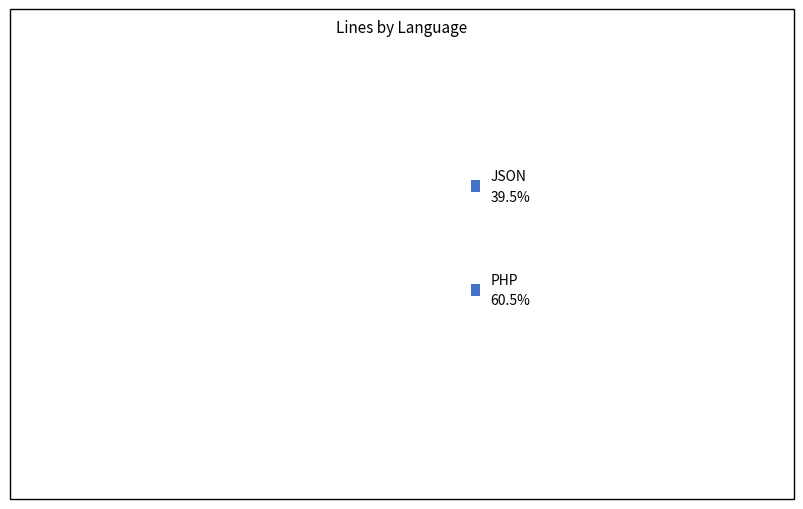

How many segments does this pie chart have?

2